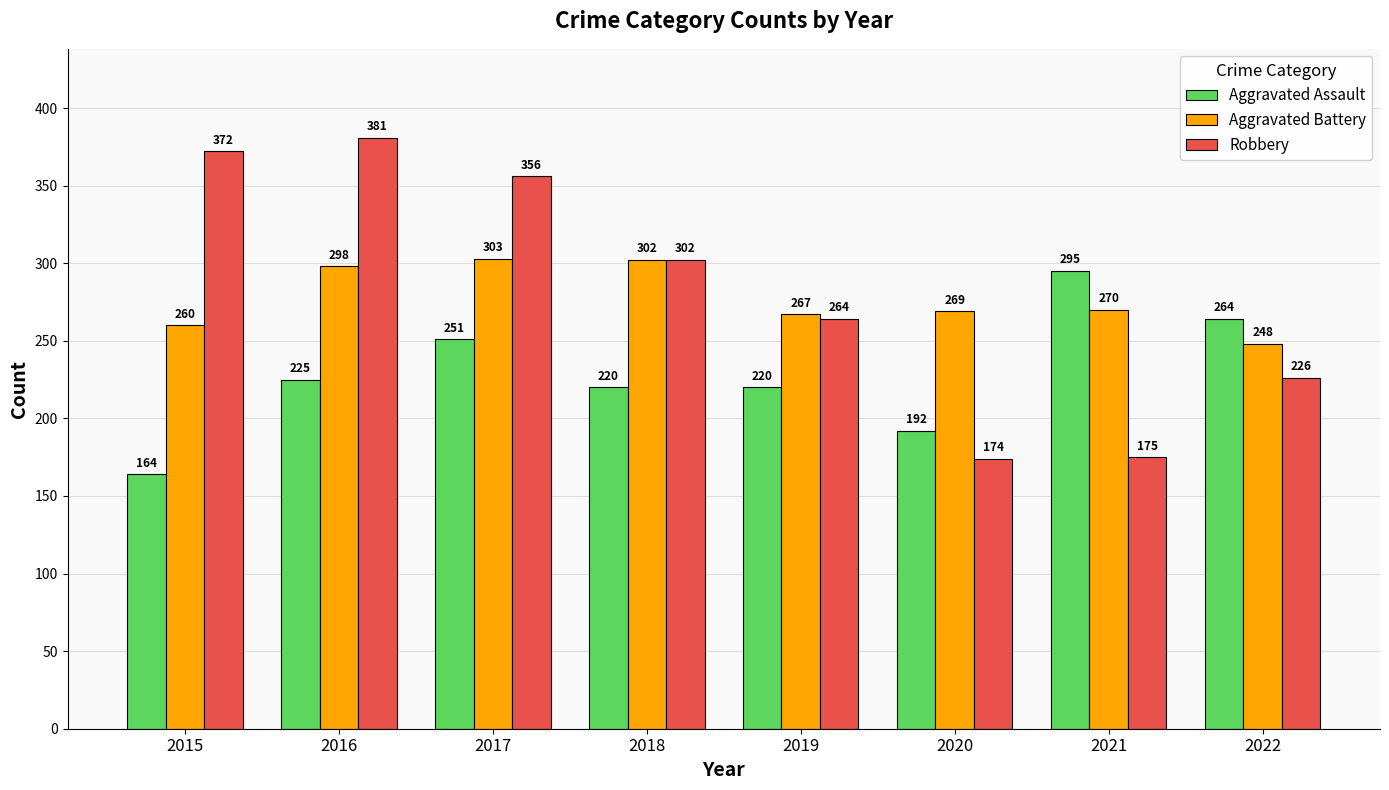

What is the difference between the second highest and minimum values in the Aggravated Assault series?

100